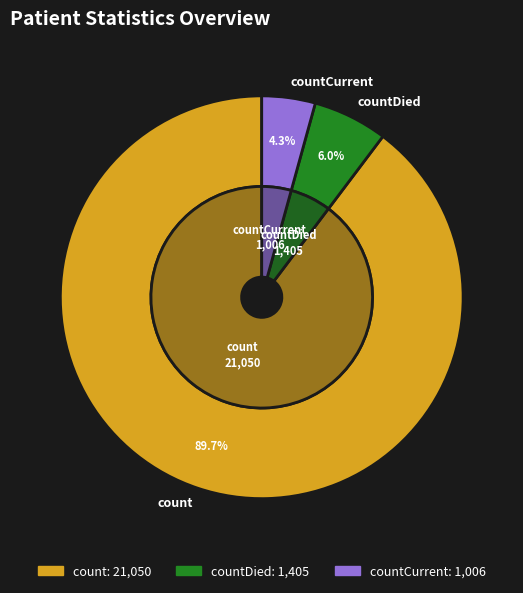

What is the change in value from count to countDied?

-19645